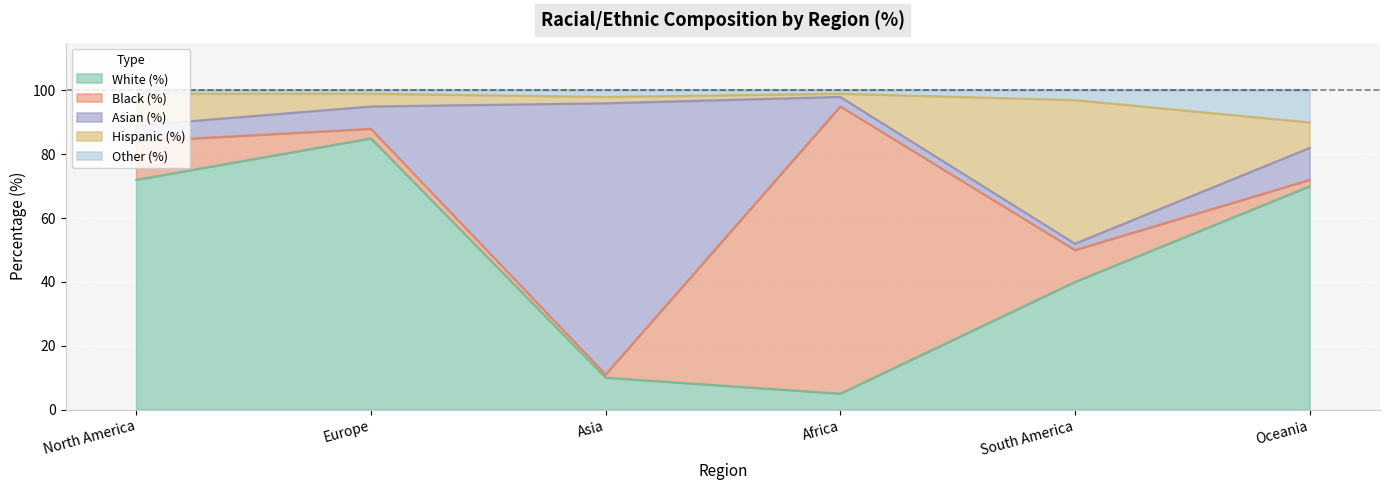

What value does the White (%) series have at South America, to the nearest 5?

40